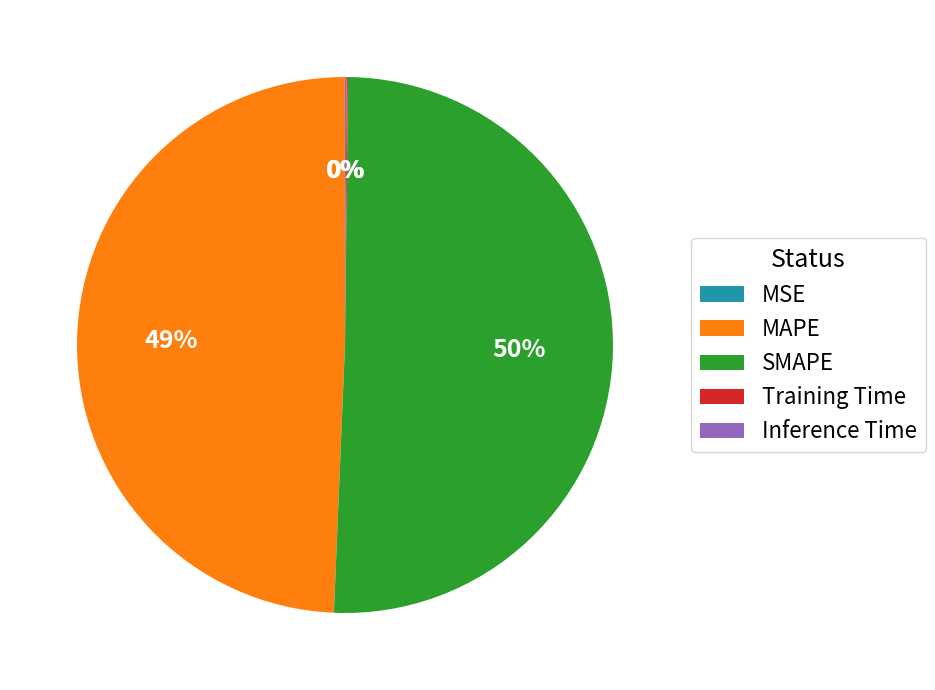

Which category has the biggest portion of the pie?

SMAPE